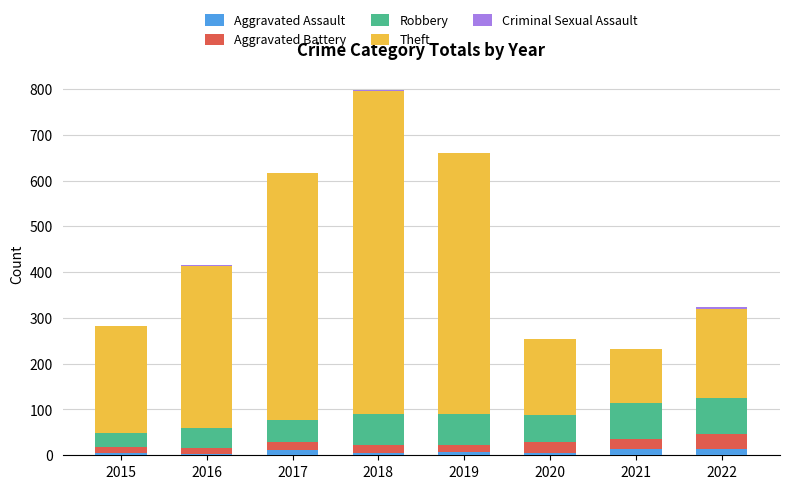

At which category is the sum across all series the highest?

2018